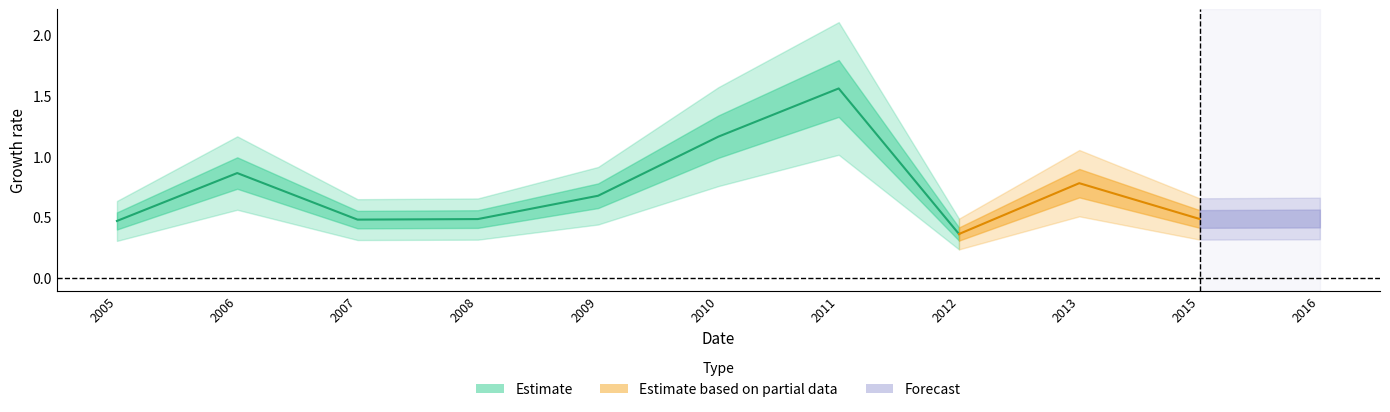

How many points are higher than both their immediate neighbors (excluding endpoints)?

3